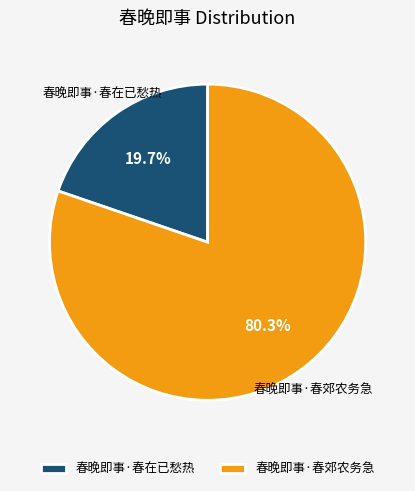

To the nearest percent, what percentage of the pie is 春晚即事·春郊农务急?

80%